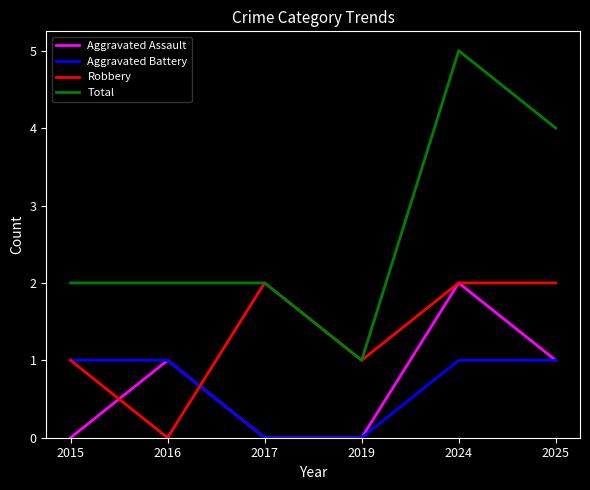

Which category has the lowest value in the Total series?

2019